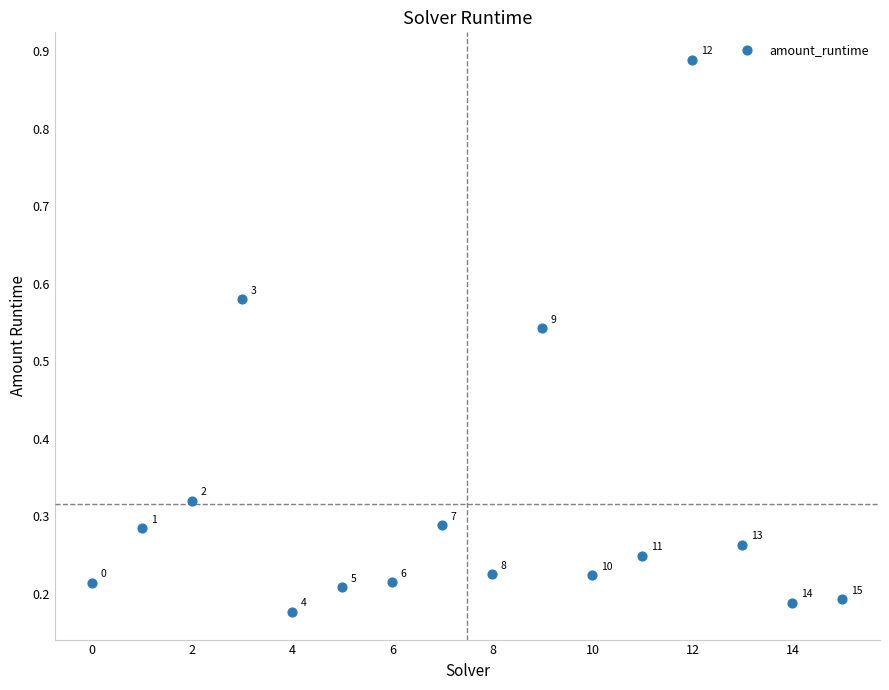

What is the range of Y values (max minus min)?

0.7